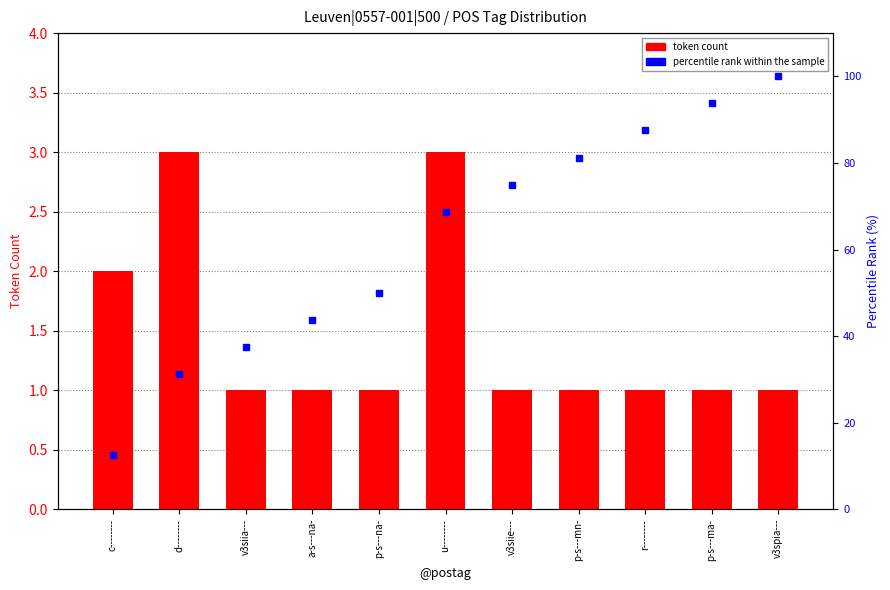

Rank the series by their average value, from lowest to highest.

token count, percentile rank within the sample